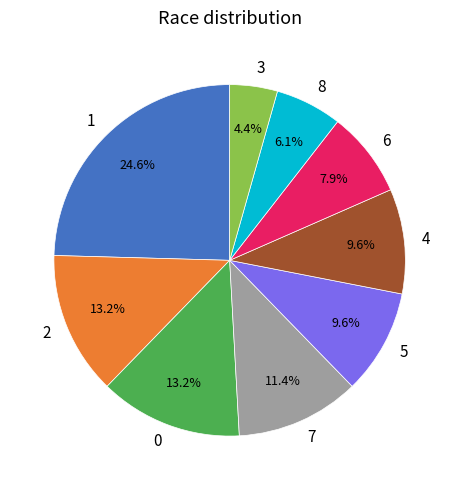

Does any single category account for the majority?

No